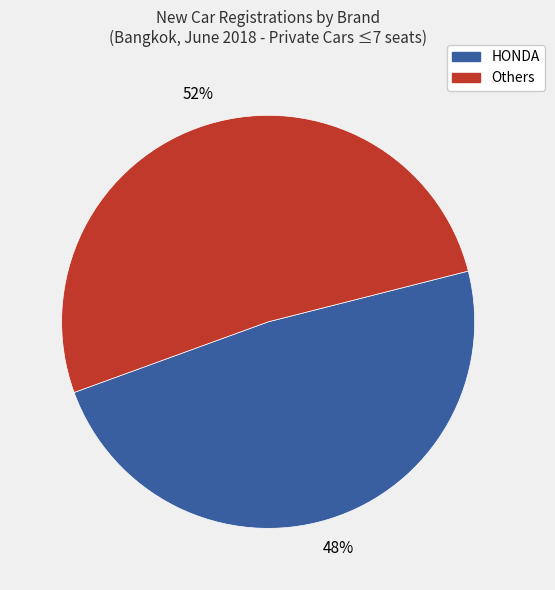

Does any single category account for the majority?

Yes